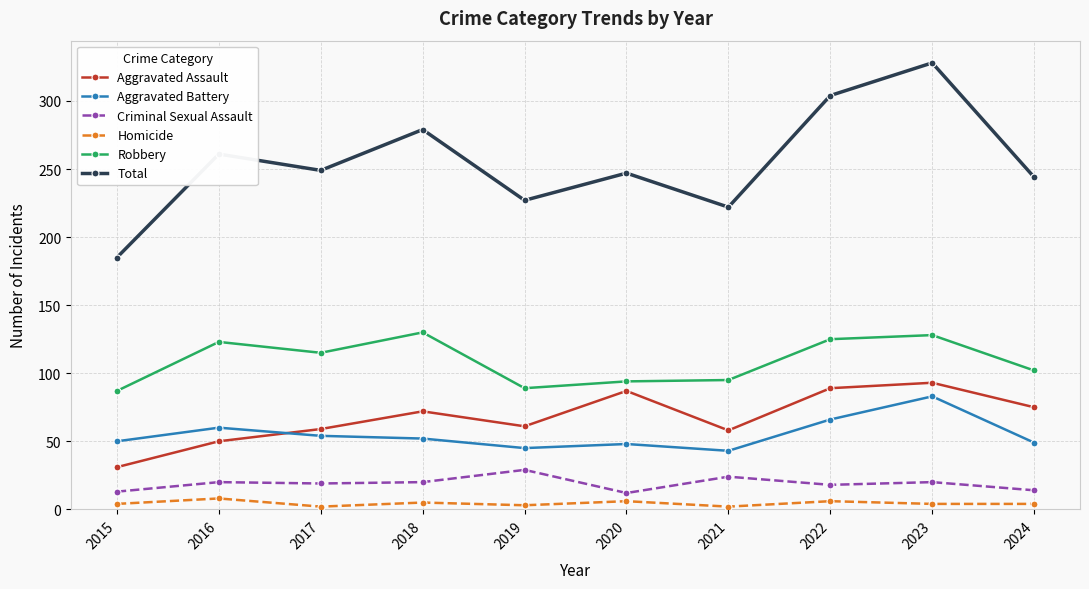

Which series has the largest total across all categories?

Total